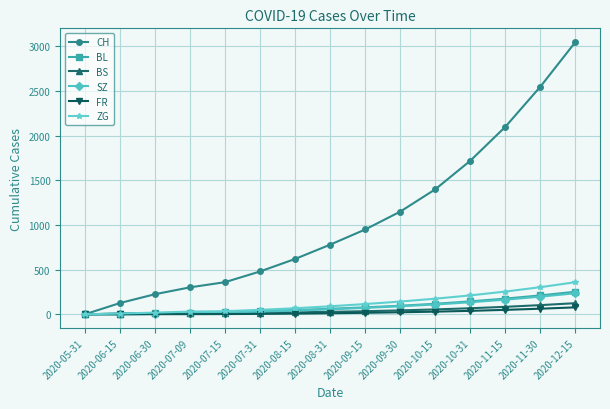

What is the label of the 10th point from the right?

2020-07-31